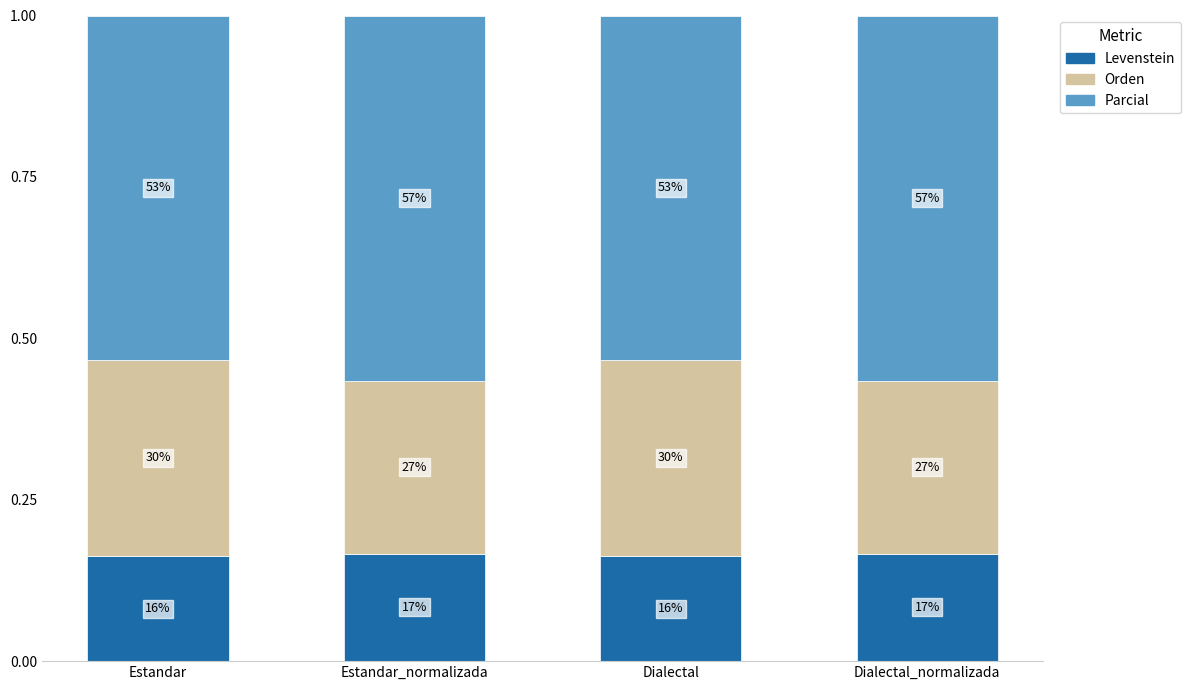

Which series has the largest range (max minus min)?

Orden